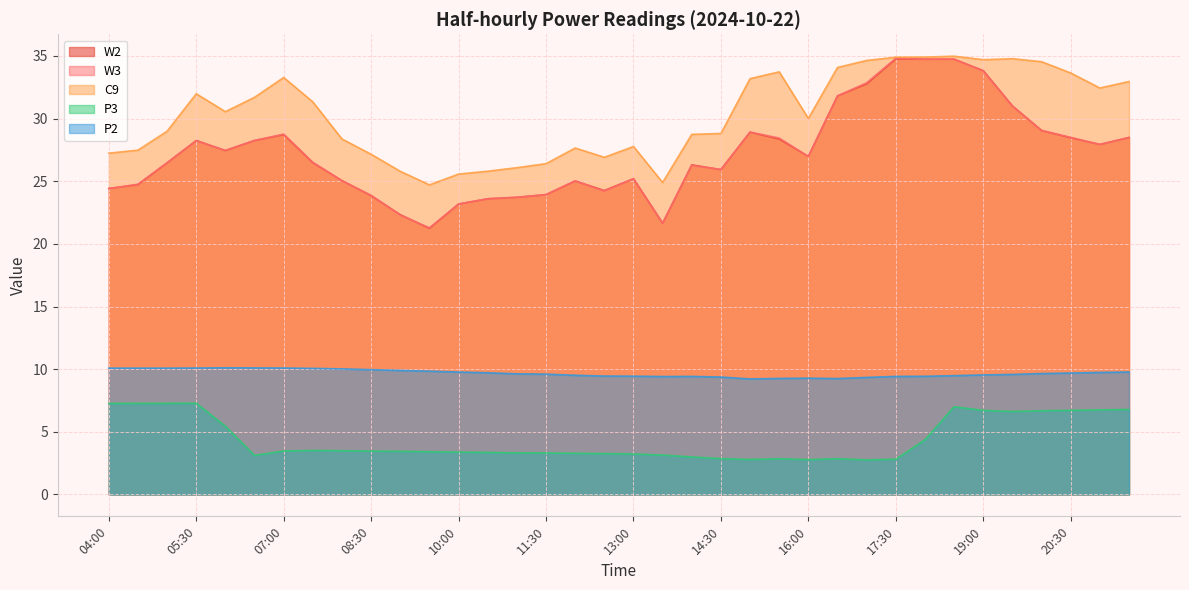

Which has a higher value, 04:00 or 17:00?

17:00